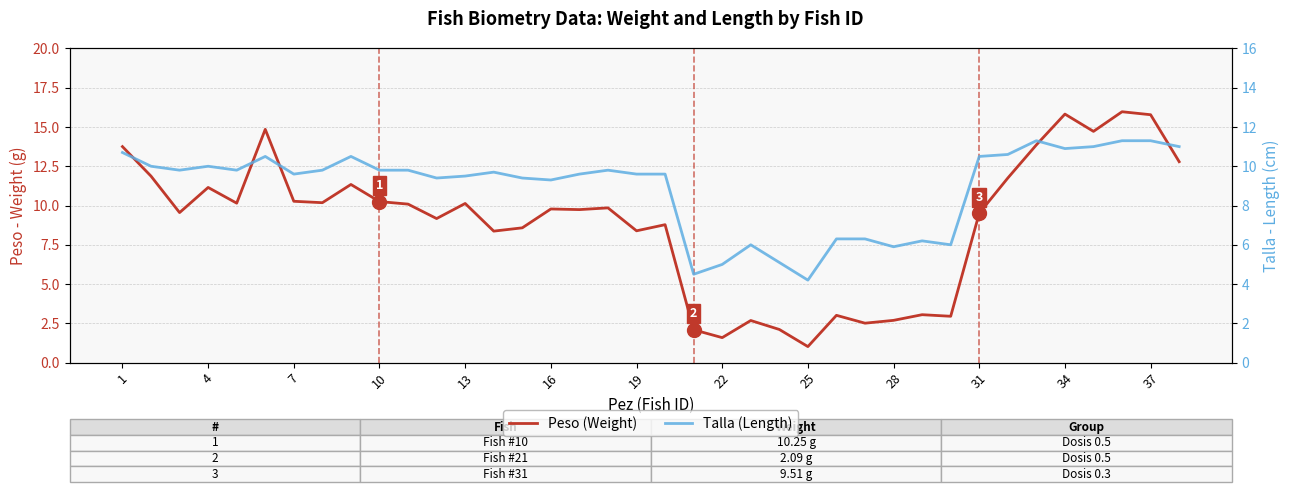

Reading right to left, what are all the values shown in this chart?

Peso (Weight): 12.8	15.8	16.0	14.7	15.8	13.9	11.8	9.5	3.0	3.0	2.7	2.5	3.0	1.0	2.1	2.7	1.6	2.1	8.8	8.4	9.8	9.7	9.8	8.6	8.4	10.1	9.2	10.1	10.2	11.3	10.2	10.3	14.8	10.2	11.2	9.6	11.9	13.8
Talla (Length): 11.0	11.3	11.3	11.0	10.9	11.3	10.6	10.5	6.0	6.2	5.9	6.3	6.3	4.2	5.1	6.0	5.0	4.5	9.6	9.6	9.8	9.6	9.3	9.4	9.7	9.5	9.4	9.8	9.8	10.5	9.8	9.6	10.5	9.8	10.0	9.8	10.0	10.7